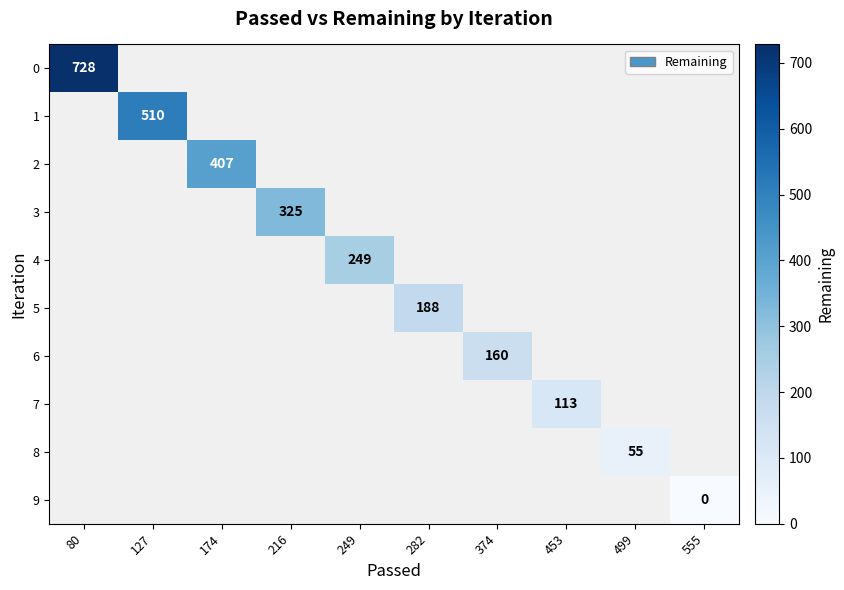

Between 499 and 453, which is larger?

453